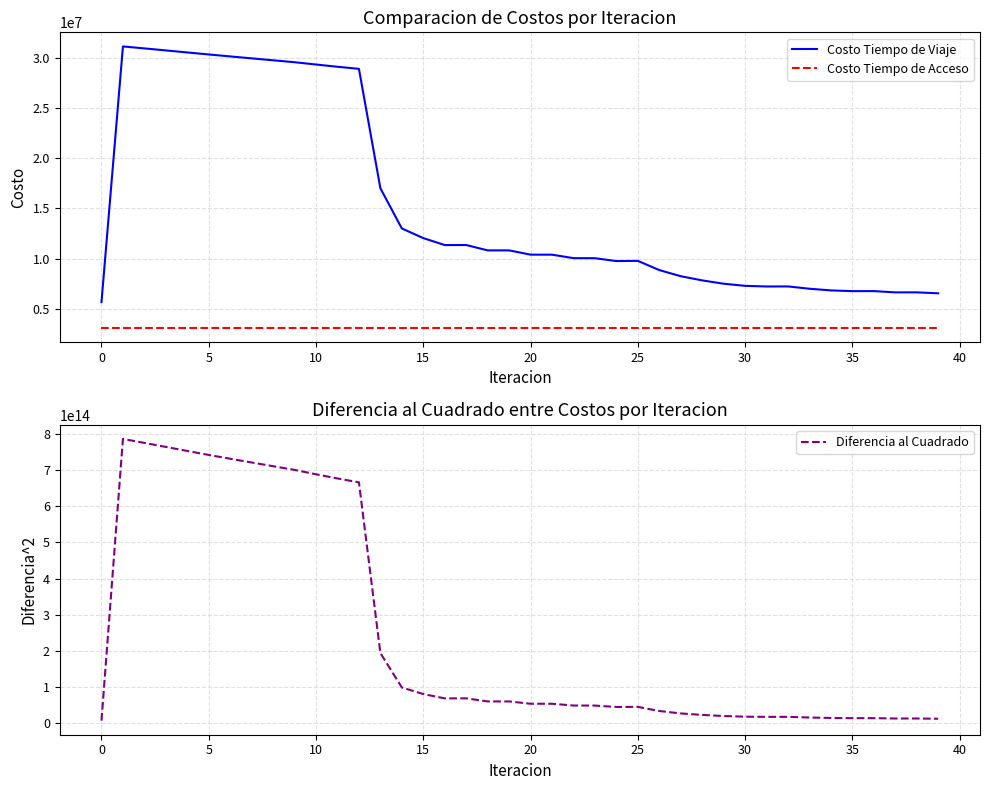

The value of Costo Tiempo de Viaje at 30 is 7281856.4. True or false?

True